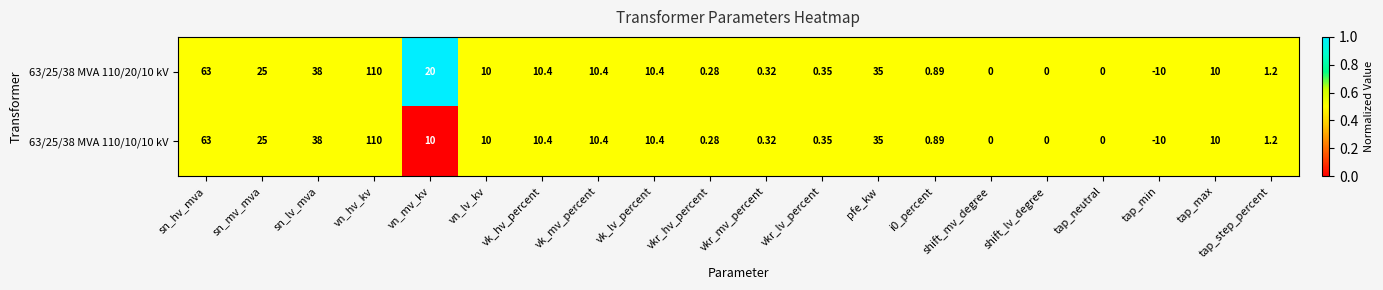

Where does the 63/25/38 MVA 110/20/10 kV series first go above 10?

sn_hv_mva